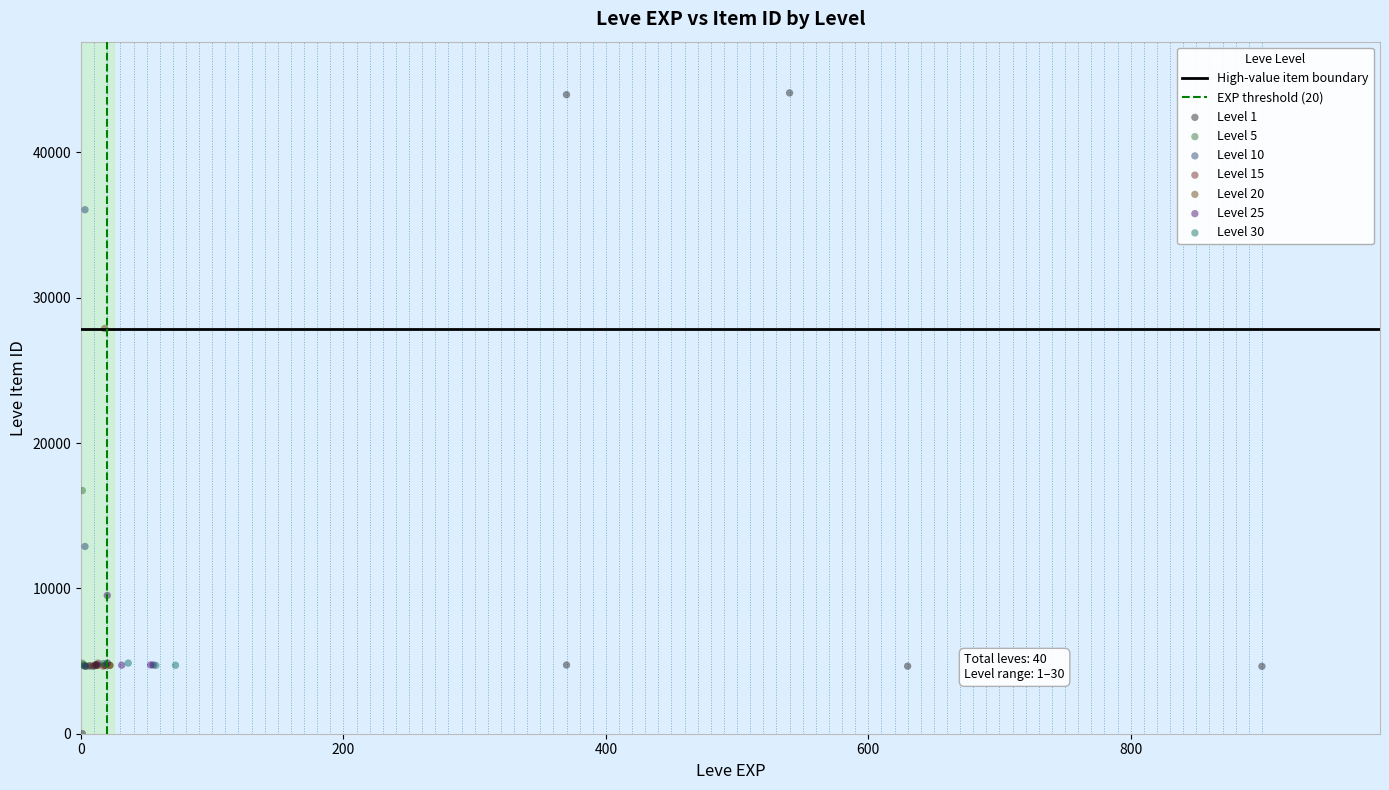

Which series has the widest spread of Y values?

Level 1